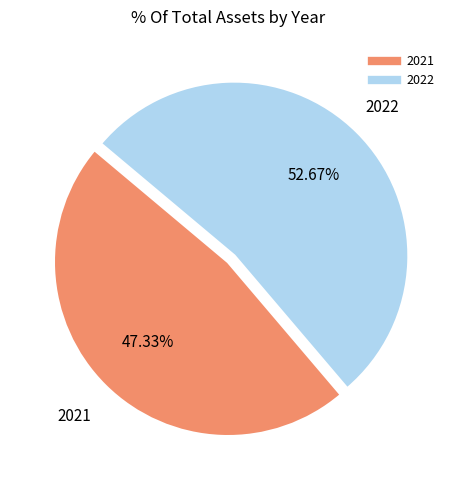

Which category accounts for the majority?

2022